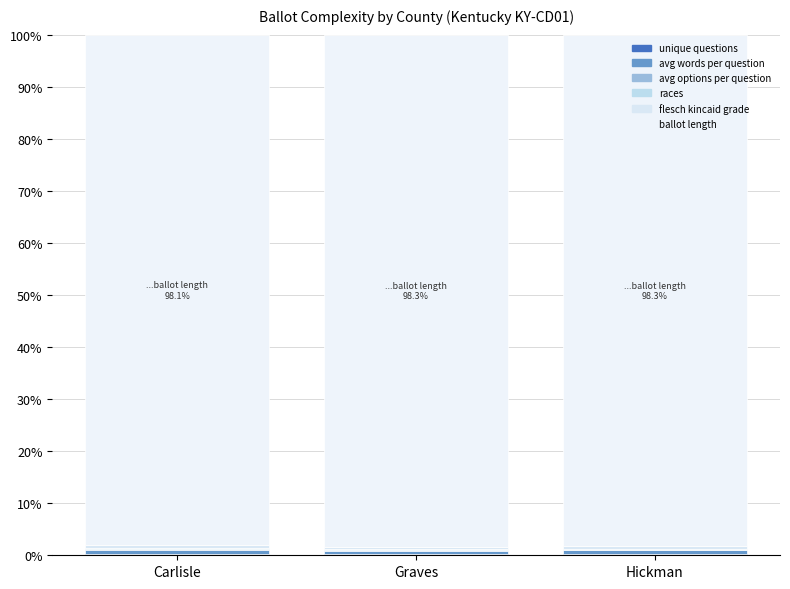

Count the number of categories in the chart.

3